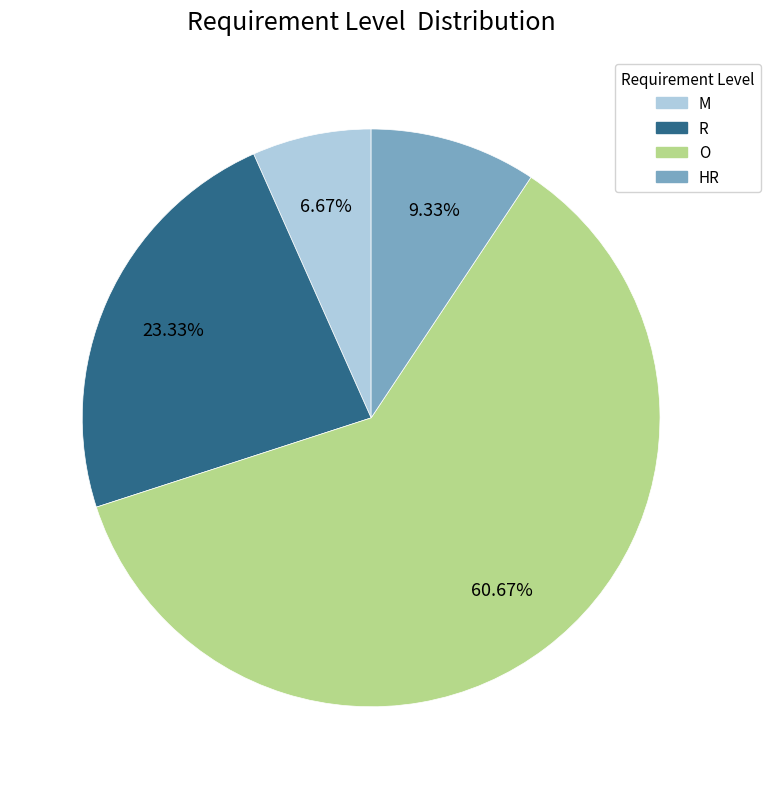

What is the total percentage of O and HR?

70.0%